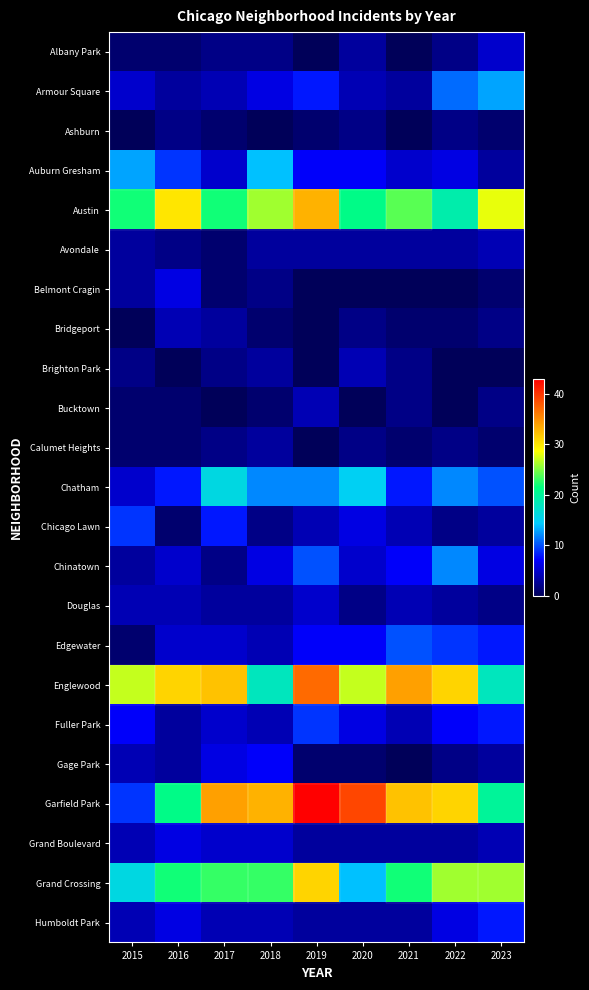

Reading left to right, list all the values displayed in this chart.

Albany Park: 2015=1	2016=1	2017=2	2018=2	2019=0	2020=3	2021=0	2022=2	2023=5
Armour Square: 2015=5	2016=3	2017=4	2018=6	2019=8	2020=4	2021=3	2022=11	2023=13
Ashburn: 2015=0	2016=2	2017=1	2018=0	2019=1	2020=2	2021=0	2022=2	2023=1
Auburn Gresham: 2015=13	2016=9	2017=5	2018=14	2019=7	2020=7	2021=5	2022=6	2023=3
Austin: 2015=22	2016=30	2017=22	2018=26	2019=33	2020=21	2021=24	2022=19	2023=28
Avondale: 2015=3	2016=2	2017=1	2018=3	2019=3	2020=3	2021=3	2022=3	2023=4
Belmont Cragin: 2015=3	2016=6	2017=1	2018=2	2019=0	2020=0	2021=0	2022=0	2023=1
Bridgeport: 2015=0	2016=4	2017=3	2018=1	2019=0	2020=2	2021=1	2022=1	2023=2
Brighton Park: 2015=2	2016=0	2017=2	2018=3	2019=0	2020=4	2021=2	2022=0	2023=0
Bucktown: 2015=1	2016=1	2017=0	2018=1	2019=4	2020=0	2021=2	2022=0	2023=2
Calumet Heights: 2015=1	2016=1	2017=2	2018=3	2019=0	2020=2	2021=1	2022=2	2023=1
Chatham: 2015=5	2016=8	2017=16	2018=12	2019=12	2020=15	2021=8	2022=12	2023=10
Chicago Lawn: 2015=9	2016=1	2017=8	2018=2	2019=4	2020=6	2021=4	2022=2	2023=3
Chinatown: 2015=3	2016=5	2017=2	2018=6	2019=10	2020=5	2021=7	2022=12	2023=6
Douglas: 2015=4	2016=4	2017=3	2018=3	2019=5	2020=2	2021=4	2022=3	2023=2
Edgewater: 2015=1	2016=5	2017=5	2018=4	2019=7	2020=7	2021=10	2022=9	2023=8
Englewood: 2015=27	2016=31	2017=32	2018=18	2019=37	2020=27	2021=34	2022=31	2023=18
Fuller Park: 2015=7	2016=3	2017=5	2018=4	2019=9	2020=6	2021=4	2022=7	2023=8
Gage Park: 2015=4	2016=3	2017=6	2018=7	2019=1	2020=1	2021=0	2022=2	2023=3
Garfield Park: 2015=9	2016=21	2017=34	2018=33	2019=43	2020=39	2021=32	2022=31	2023=20
Grand Boulevard: 2015=4	2016=6	2017=5	2018=5	2019=3	2020=3	2021=3	2022=3	2023=4
Grand Crossing: 2015=16	2016=22	2017=23	2018=23	2019=31	2020=14	2021=22	2022=26	2023=26
Humboldt Park: 2015=4	2016=6	2017=4	2018=4	2019=3	2020=3	2021=3	2022=6	2023=8